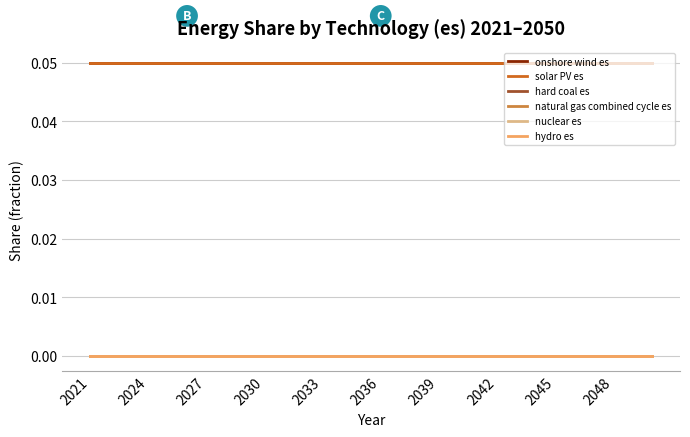

Does the chart have visible grid lines?

Yes